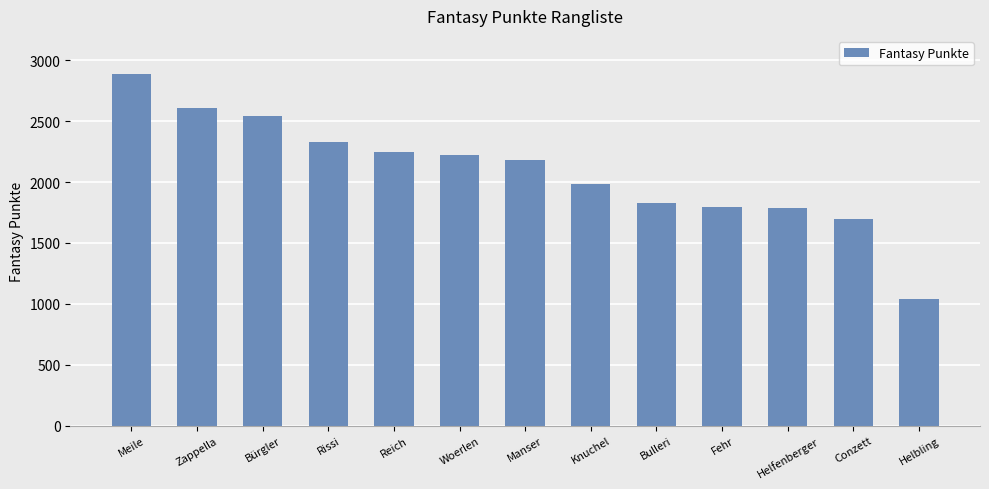

What is the label of the 1st bar from the right?

Helbling